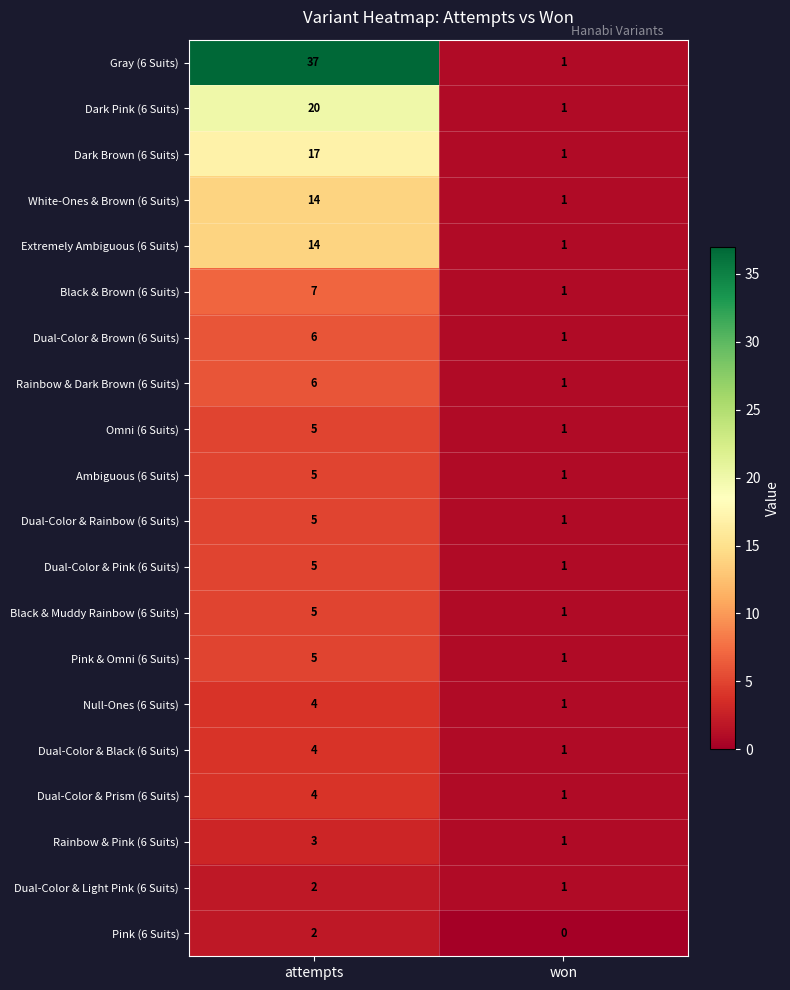

Rank the categories by Omni (6 Suits) value from highest to lowest.

attempts, won